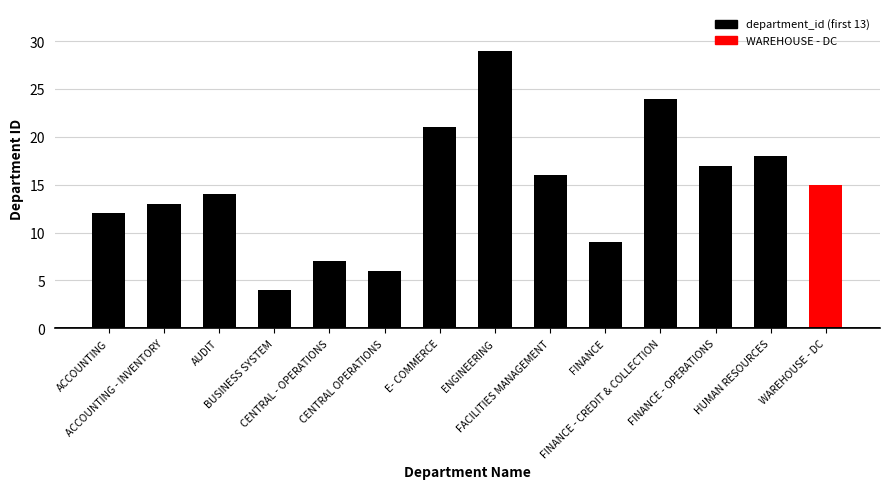

How many values are below 15?

7